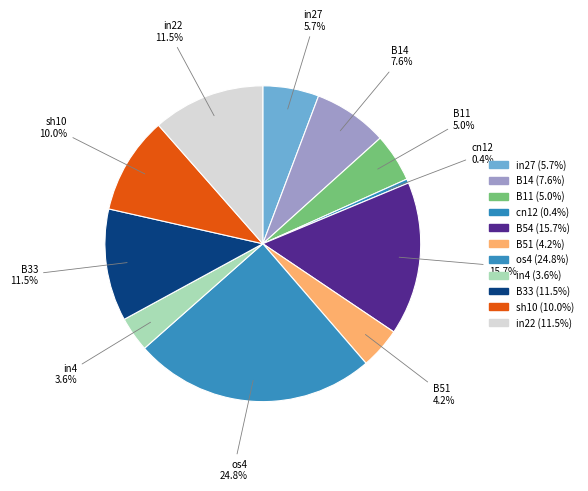

Which category has the smallest portion of the pie?

cn12